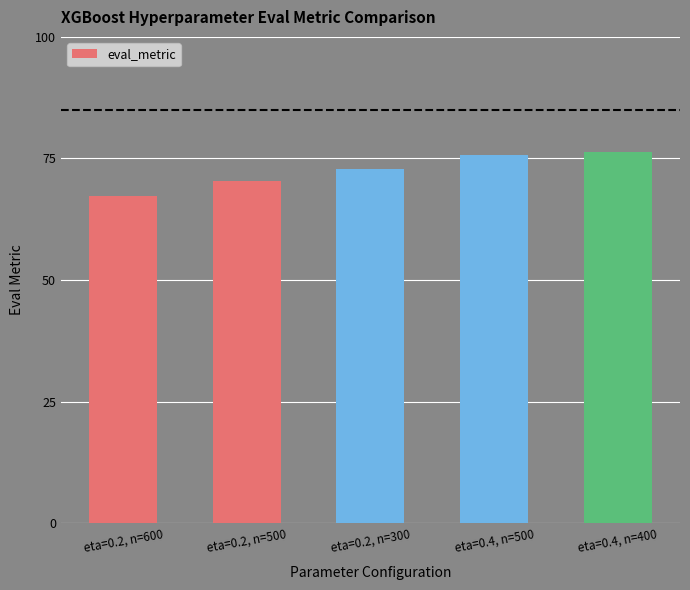

Are the bars horizontal?

No